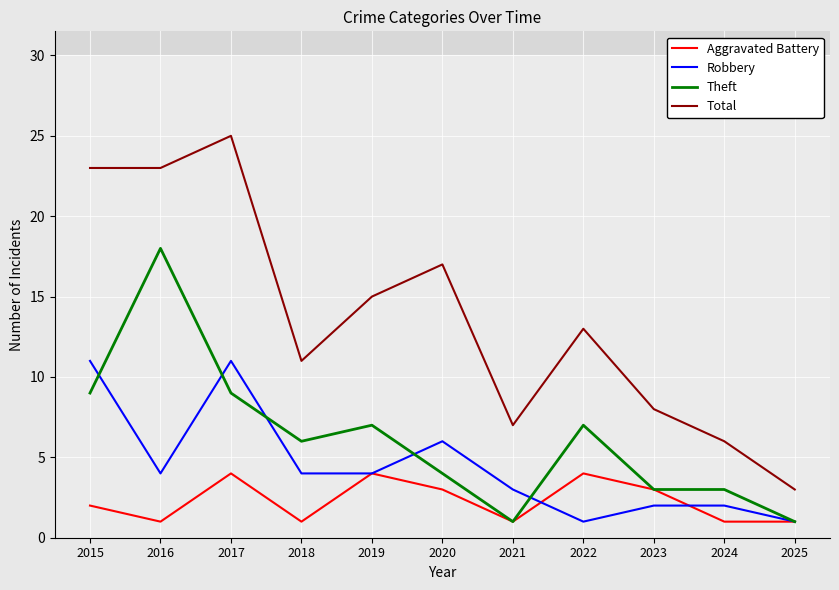

Which series has the widest spread of values?

Total